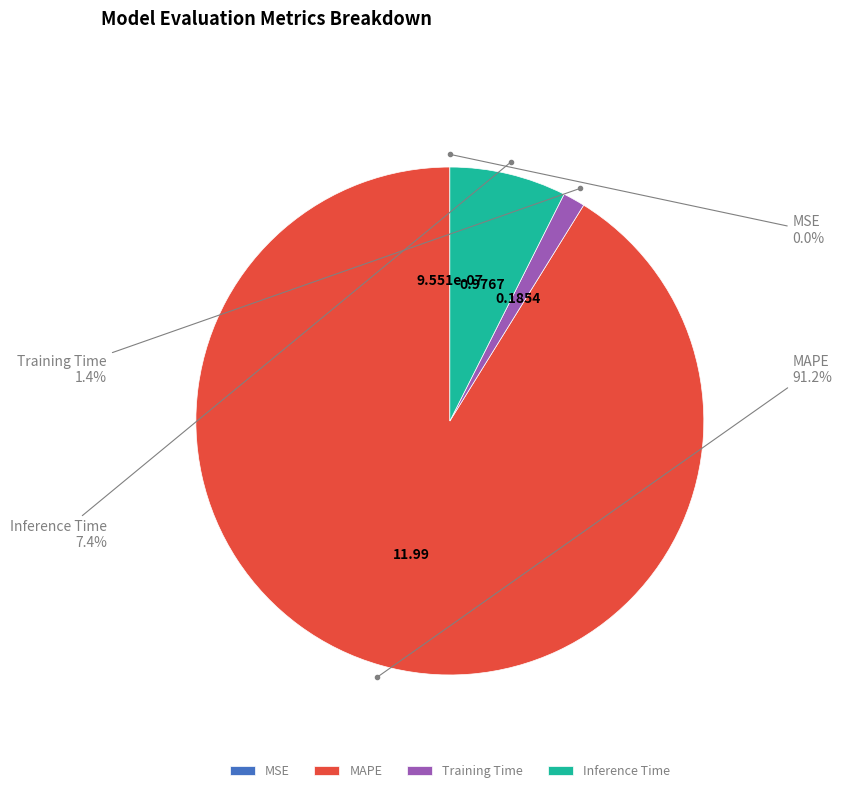

To the nearest percent, what percentage of the pie is Inference Time?

7%